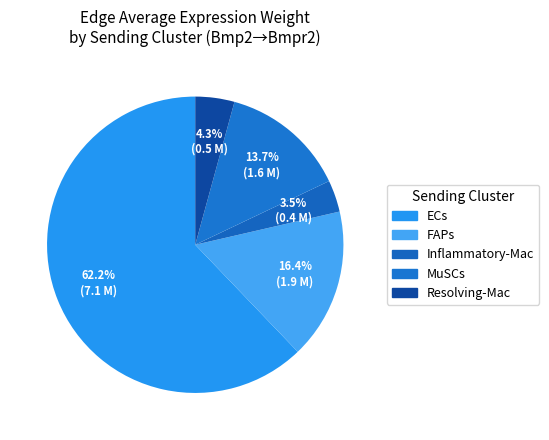

What is the largest slice in the pie chart?

ECs